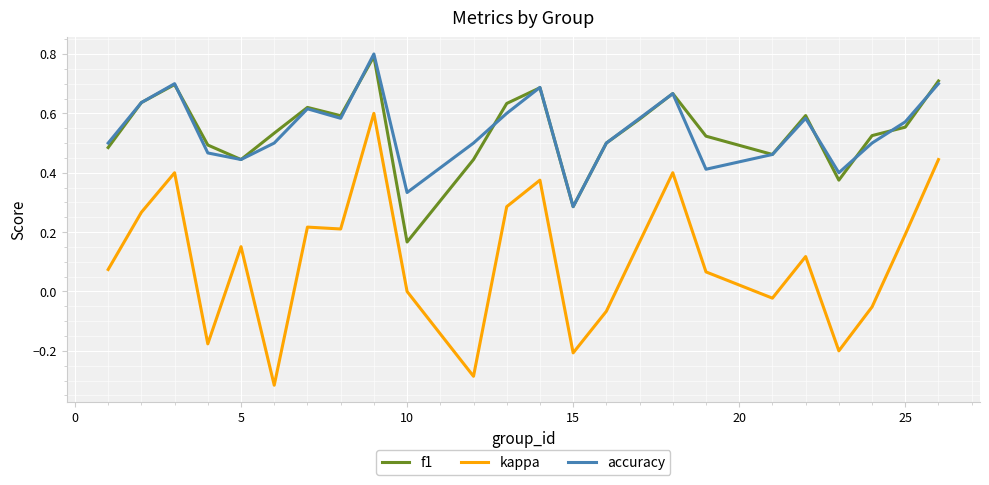

True or false: kappa and accuracy cross at least once.

False